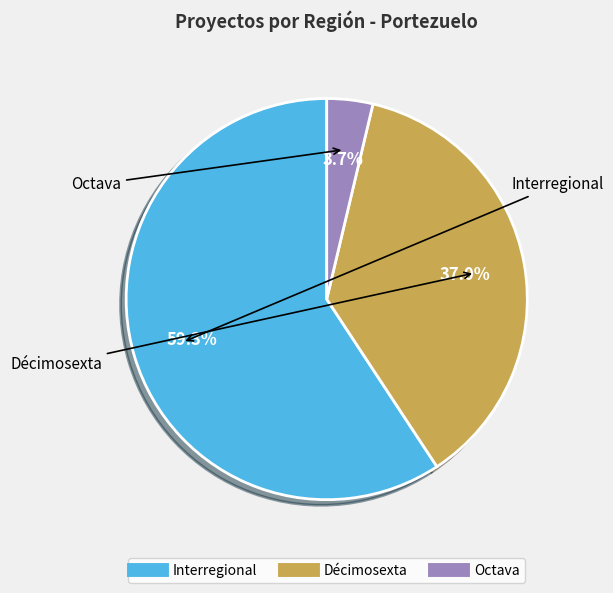

Does any single category account for the majority?

Yes